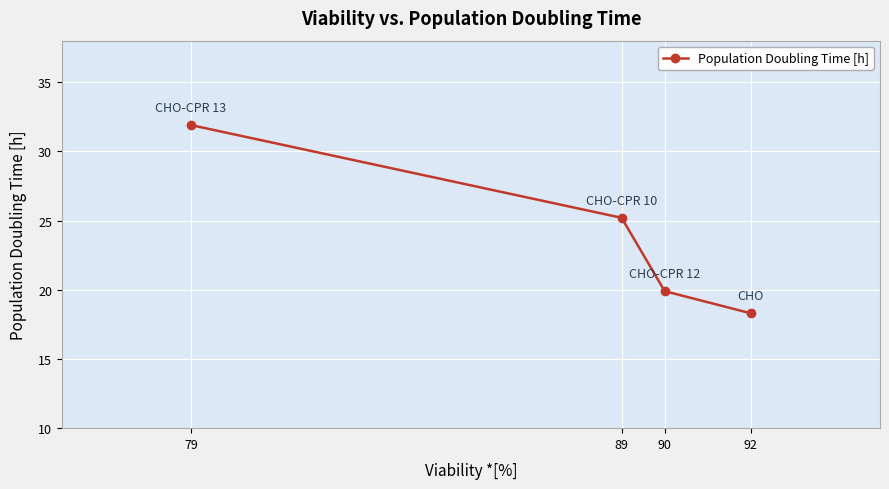

What is the change in value from 89 to 90?

-5.3